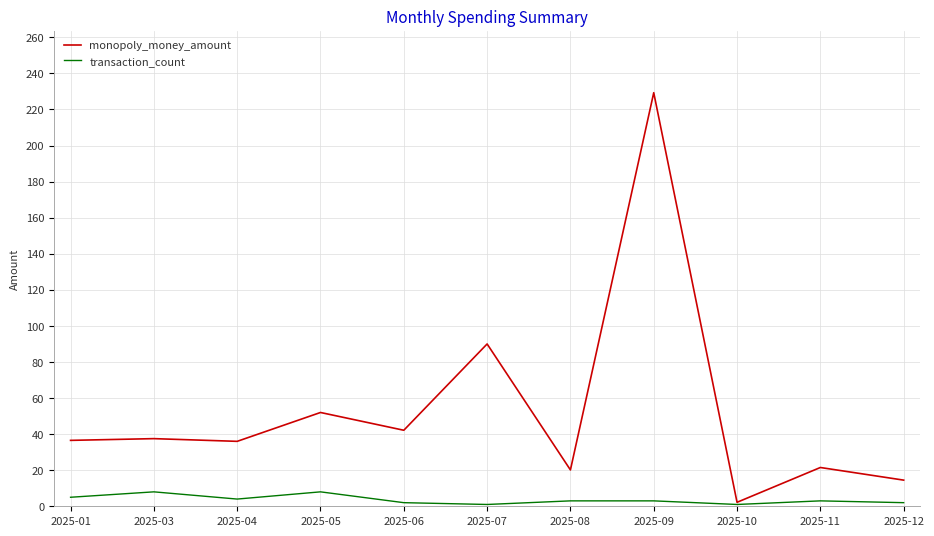

What is the total value across all series at 2025-05?

60.0